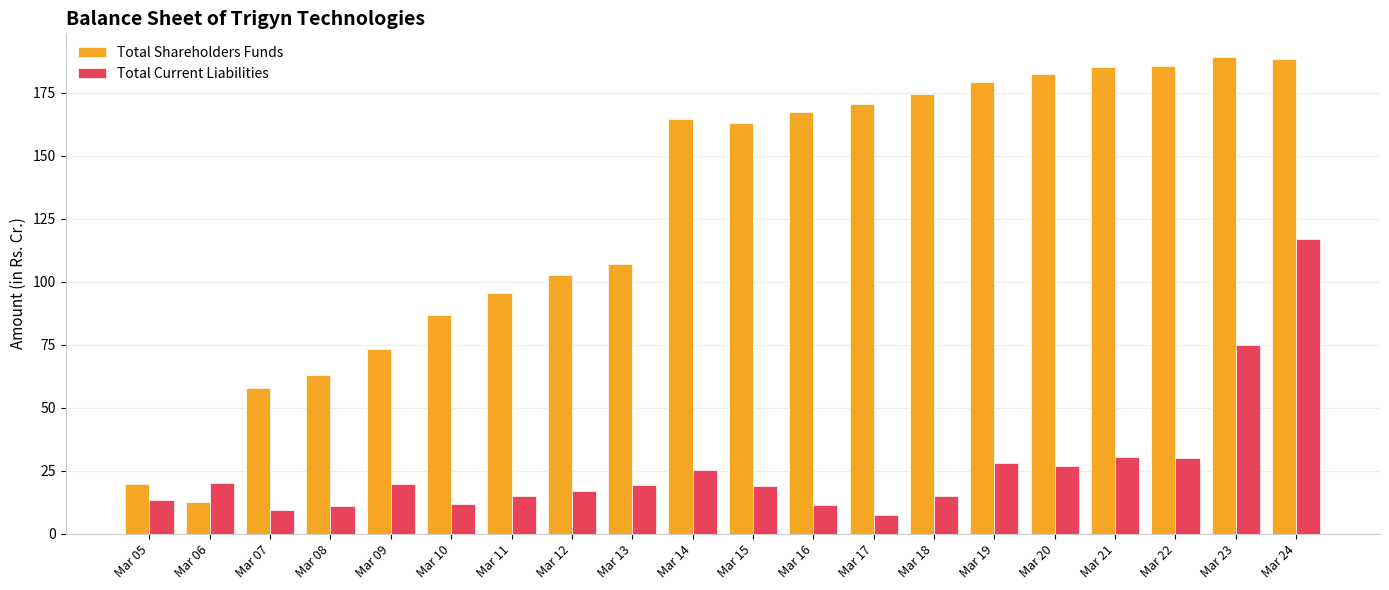

Which series has the widest spread of values?

Total Shareholders Funds